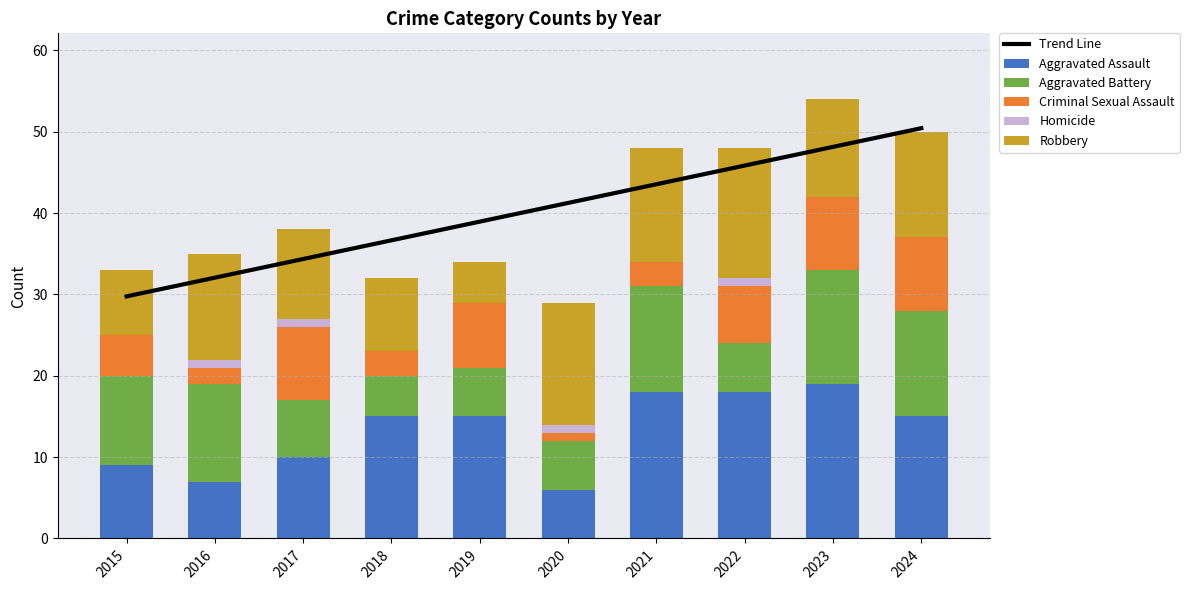

How many values in the Homicide series exceed 0?

4